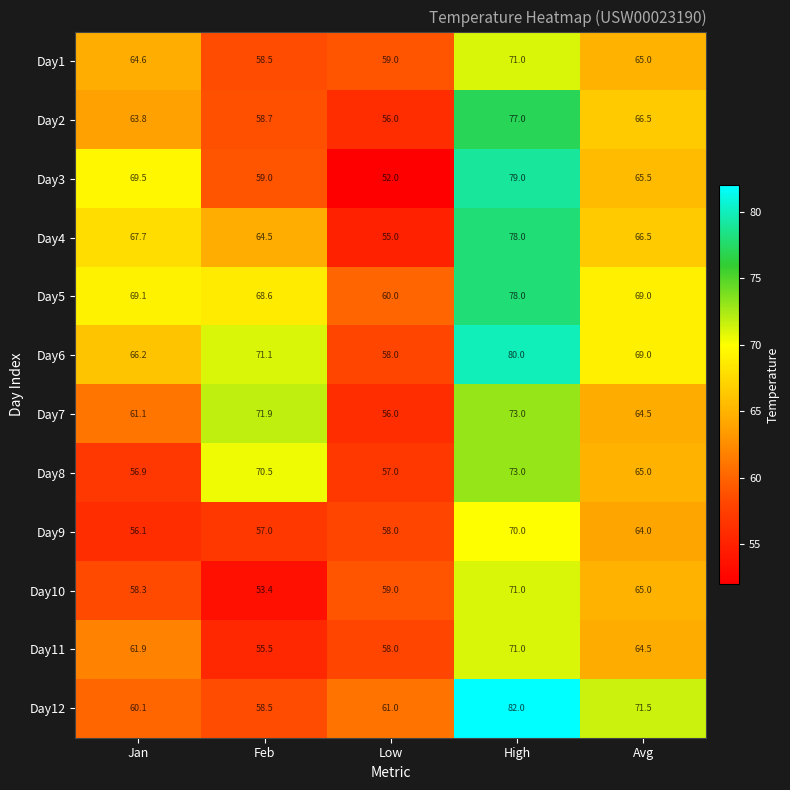

Is it true that Day12 equals 61.0 at Low?

True